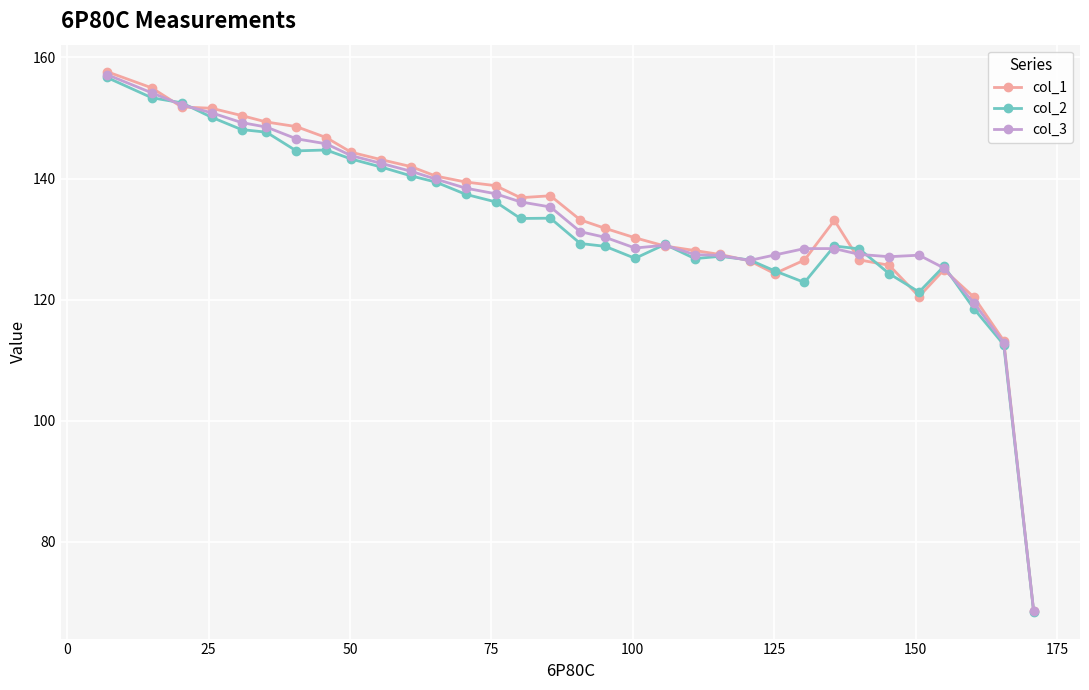

What is the value of the col_1 point at the 21st from the left?

128.1